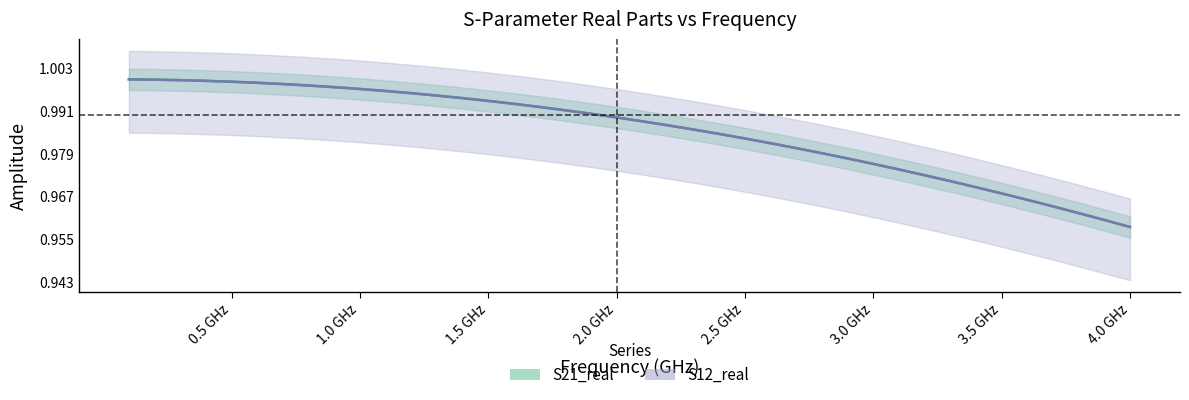

True or false: S21_real has more than 0 points higher than both neighbors.

False